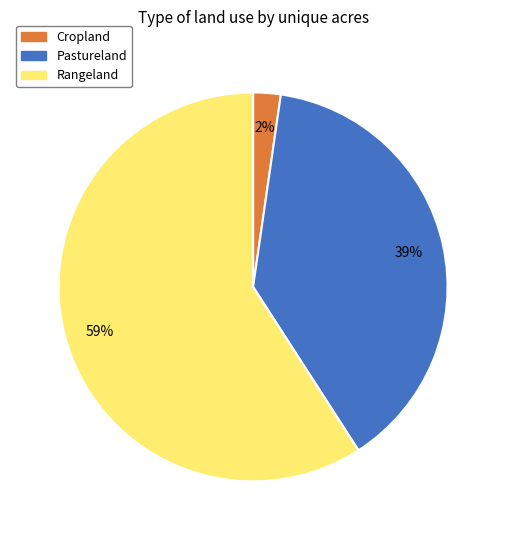

What is the ratio of the value at Pastureland to the value at Rangeland?

0.7